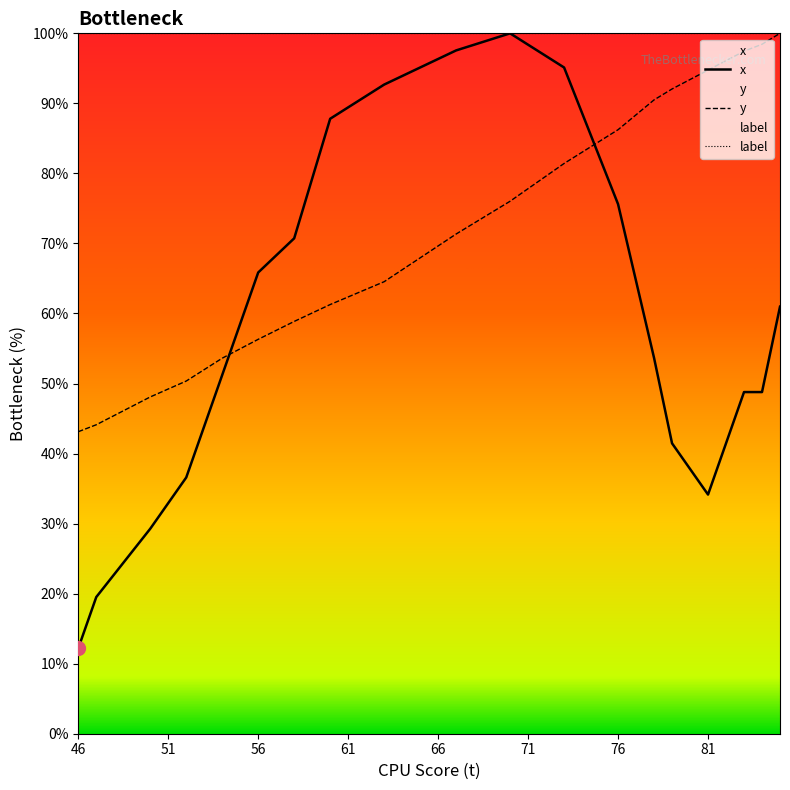

True or false: y and x intersect in this chart.

True